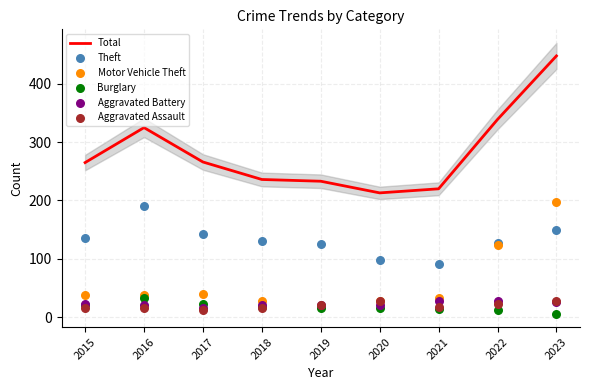

At which category is the sum across all series the highest?

2023